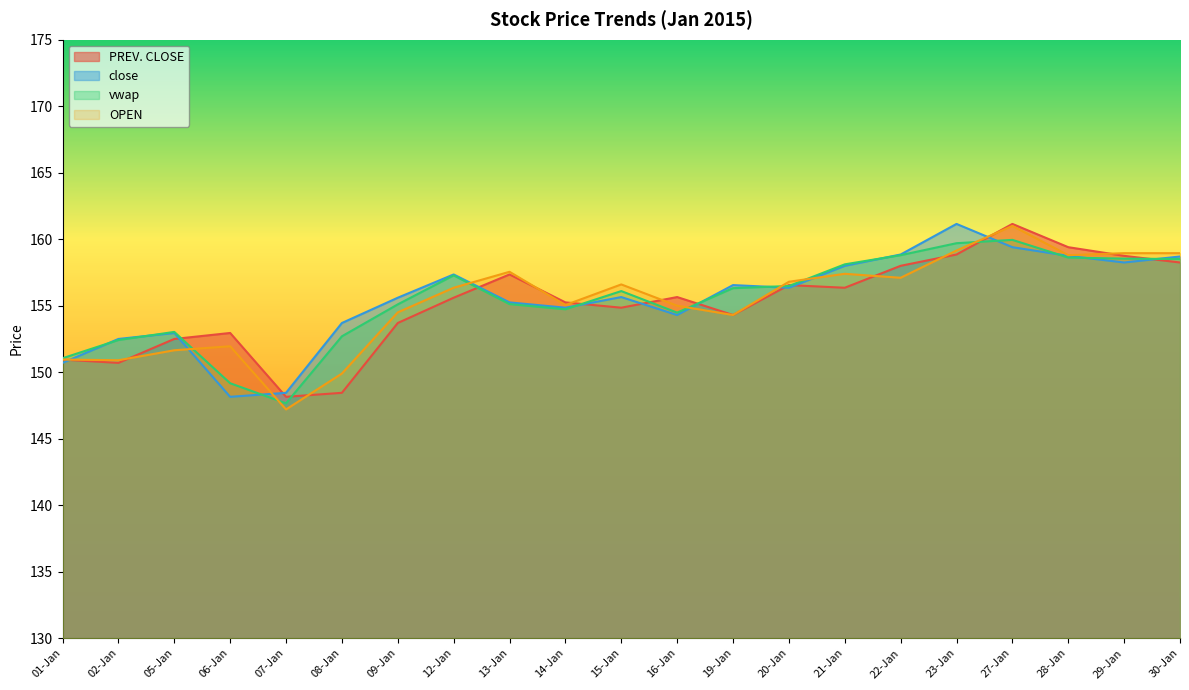

Reading left to right, what are all the values shown in this chart?

PREV. CLOSE: 01-Jan=150.9	02-Jan=150.7	05-Jan=152.5	06-Jan=152.9	07-Jan=148.2	08-Jan=148.4	09-Jan=153.7	12-Jan=155.6	13-Jan=157.3	14-Jan=155.2	15-Jan=154.8	16-Jan=155.7	19-Jan=154.3	20-Jan=156.6	21-Jan=156.3	22-Jan=158.0	23-Jan=158.8	27-Jan=161.2	28-Jan=159.4	29-Jan=158.8	30-Jan=158.2
close: 01-Jan=150.7	02-Jan=152.5	05-Jan=152.9	06-Jan=148.2	07-Jan=148.4	08-Jan=153.7	09-Jan=155.6	12-Jan=157.3	13-Jan=155.2	14-Jan=154.8	15-Jan=155.7	16-Jan=154.3	19-Jan=156.6	20-Jan=156.3	21-Jan=158.0	22-Jan=158.8	23-Jan=161.2	27-Jan=159.4	28-Jan=158.8	29-Jan=158.2	30-Jan=158.7
vwap: 01-Jan=151.1	02-Jan=152.4	05-Jan=153.0	06-Jan=149.2	07-Jan=147.7	08-Jan=152.7	09-Jan=155.1	12-Jan=157.3	13-Jan=155.1	14-Jan=154.7	15-Jan=156.1	16-Jan=154.5	19-Jan=156.3	20-Jan=156.5	21-Jan=158.1	22-Jan=158.8	23-Jan=159.7	27-Jan=159.9	28-Jan=158.6	29-Jan=158.5	30-Jan=158.5
OPEN: 01-Jan=150.9	02-Jan=150.9	05-Jan=151.7	06-Jan=151.9	07-Jan=147.2	08-Jan=149.9	09-Jan=154.5	12-Jan=156.3	13-Jan=157.6	14-Jan=155.1	15-Jan=156.6	16-Jan=155.0	19-Jan=154.3	20-Jan=156.8	21-Jan=157.4	22-Jan=157.1	23-Jan=159.2	27-Jan=161.0	28-Jan=158.8	29-Jan=158.9	30-Jan=158.9